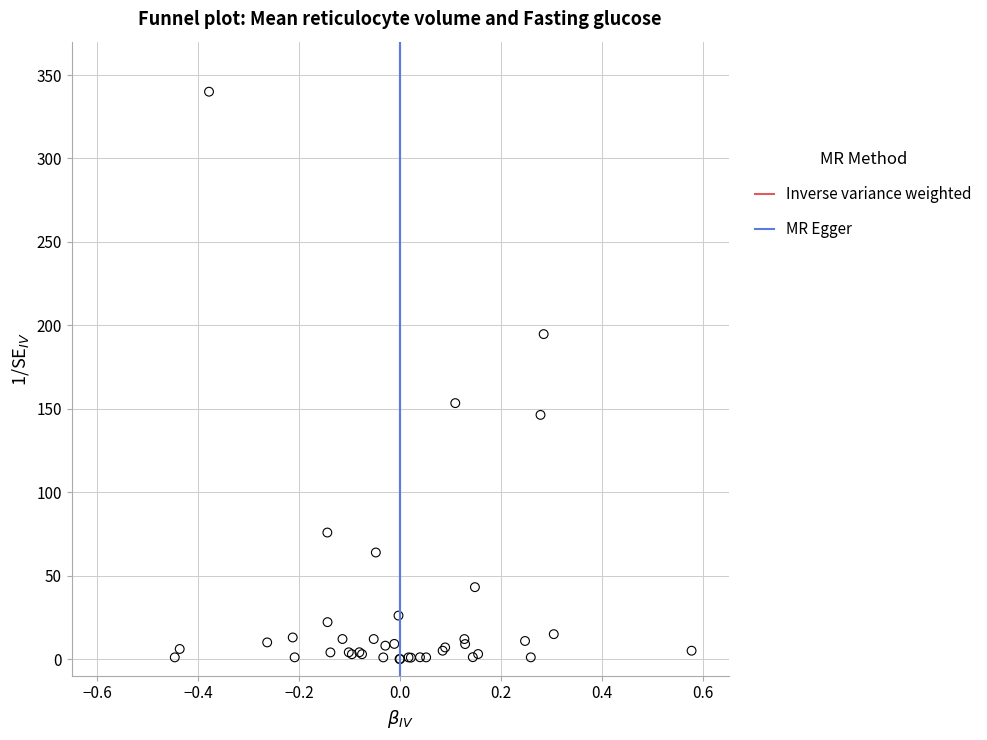

What Y value in the scatter plot is closest to 170?

153.4